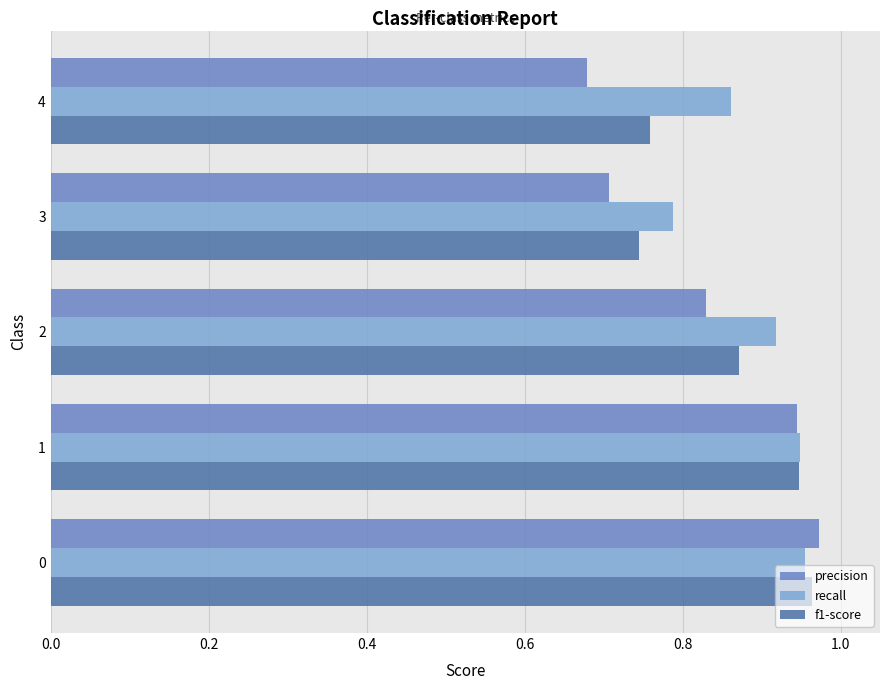

Which series has the widest spread of values?

precision